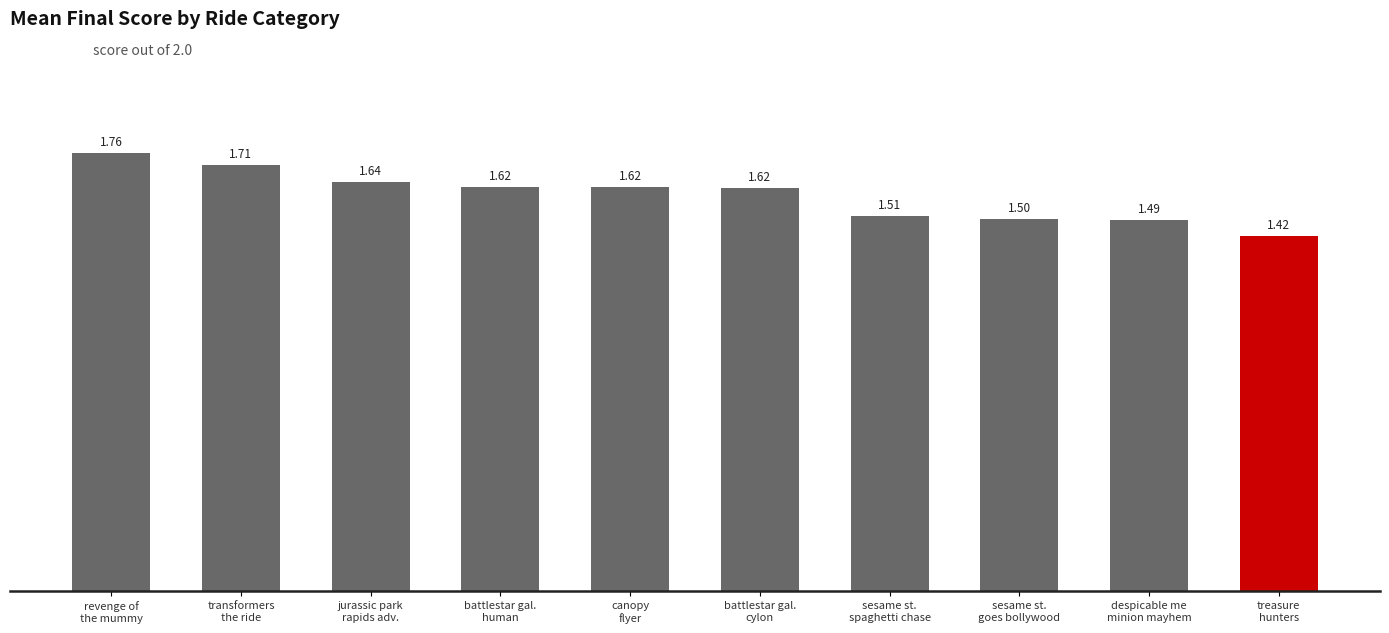

What is the sum of all values?

15.9